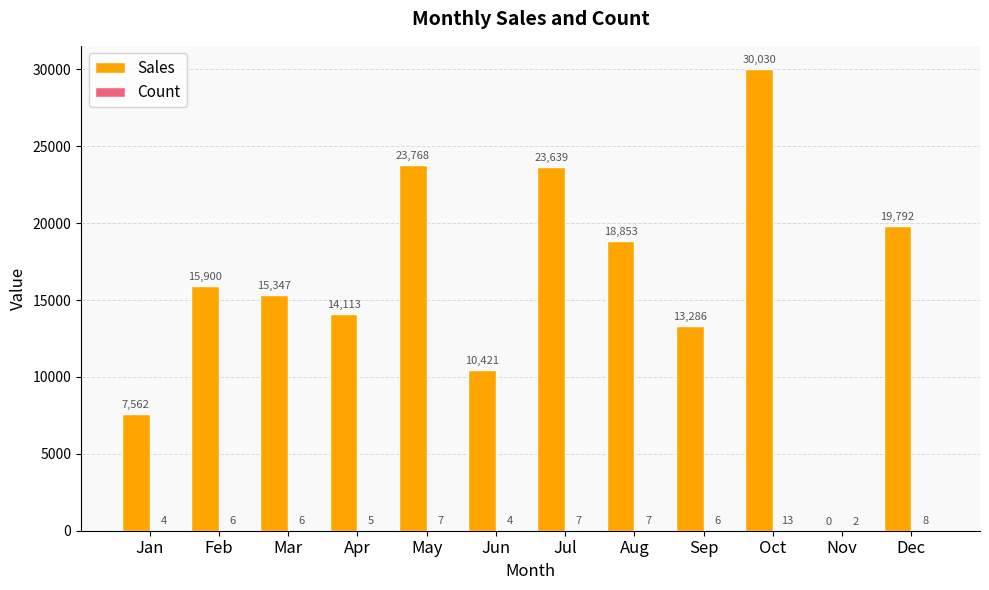

Which series changed the most between Mar and Nov?

Sales